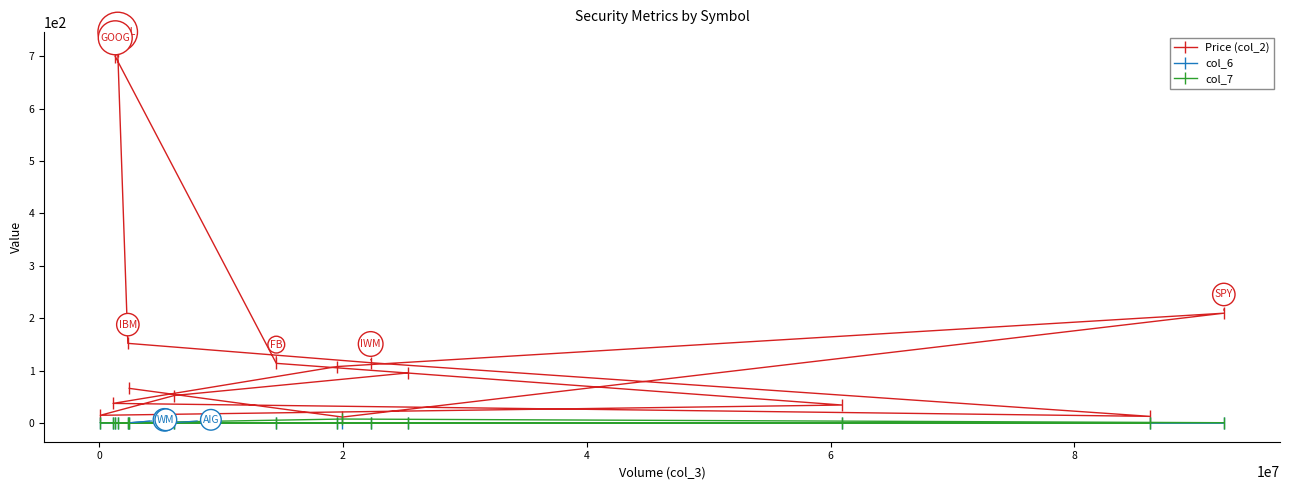

Which series has the widest spread of values?

Price (col_2)